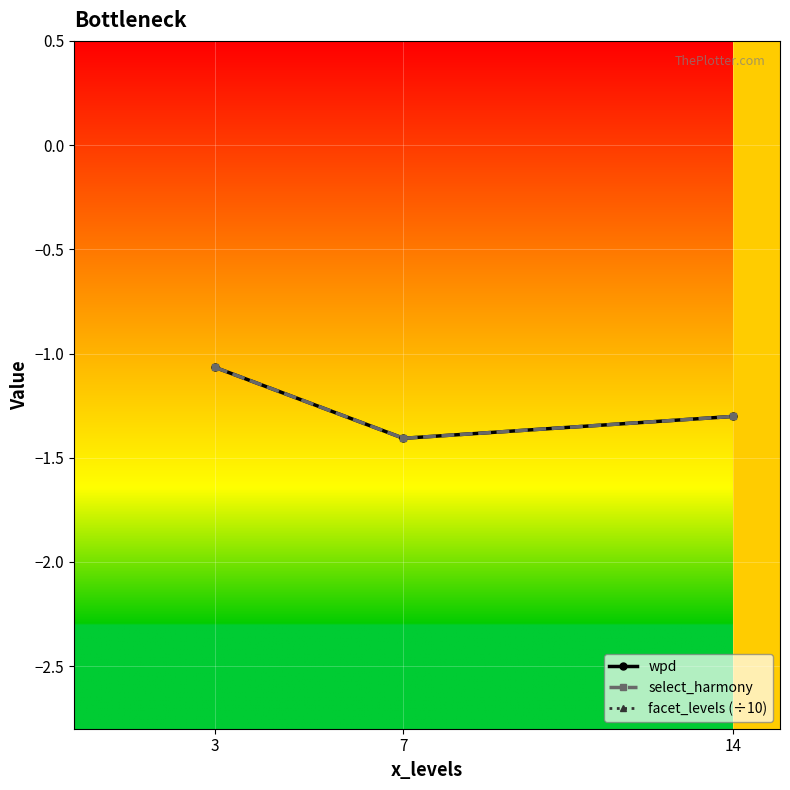

Rank the categories by select_harmony value from highest to lowest.

3, 14, 7